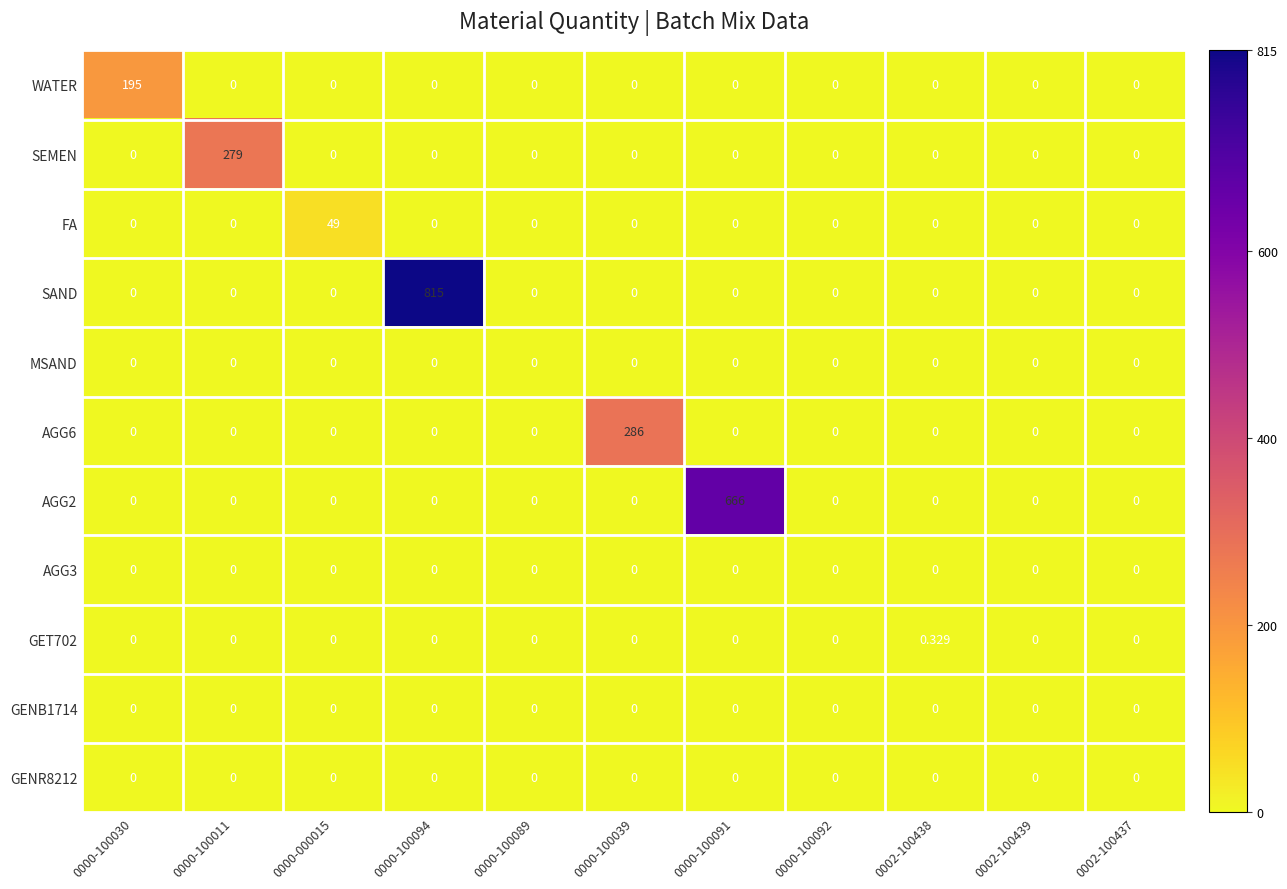

Which series has the largest total across all categories?

SAND